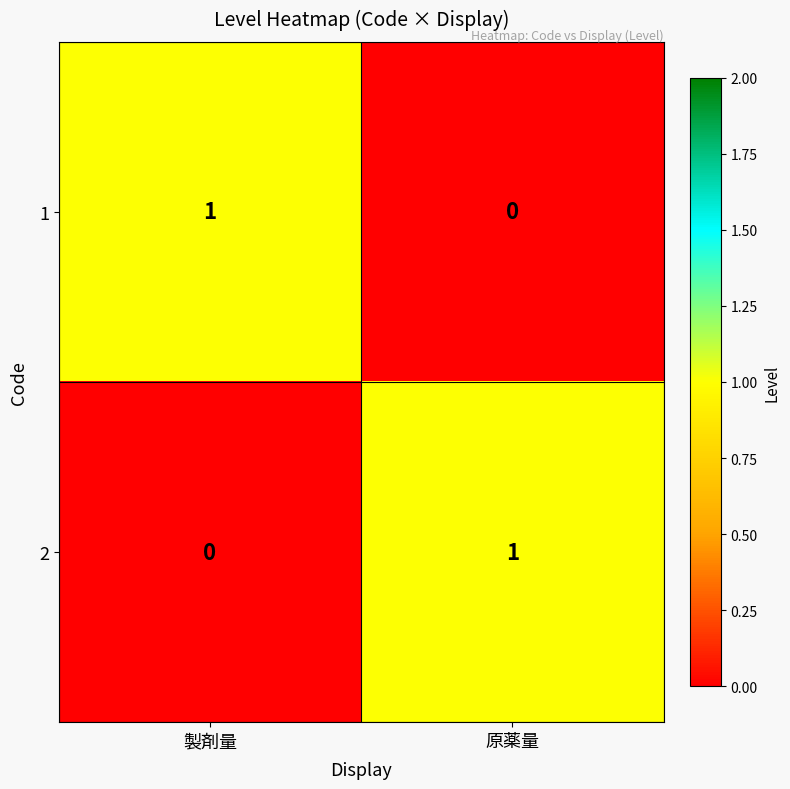

The 2 series shows 1 at 原薬量. True or false?

True